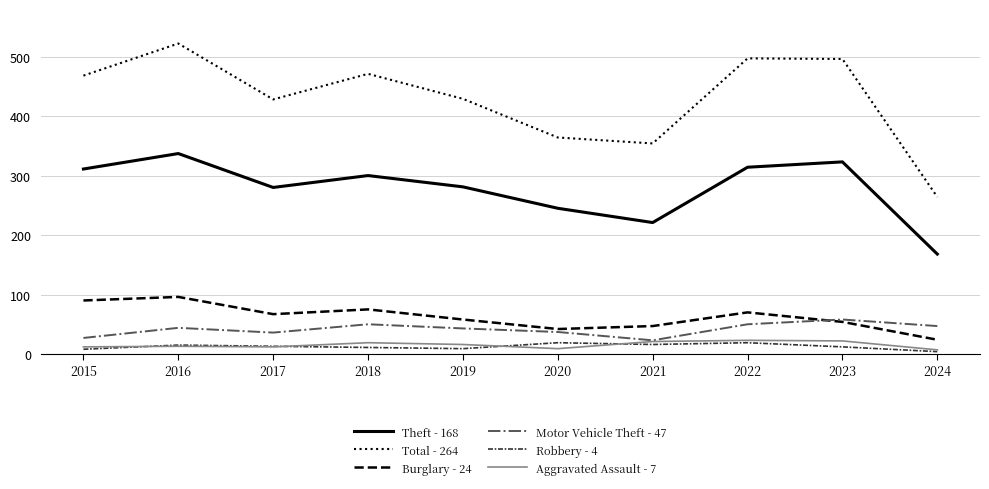

True or false: Aggravated Assault - 7 has a value of 21 at 2021.

True